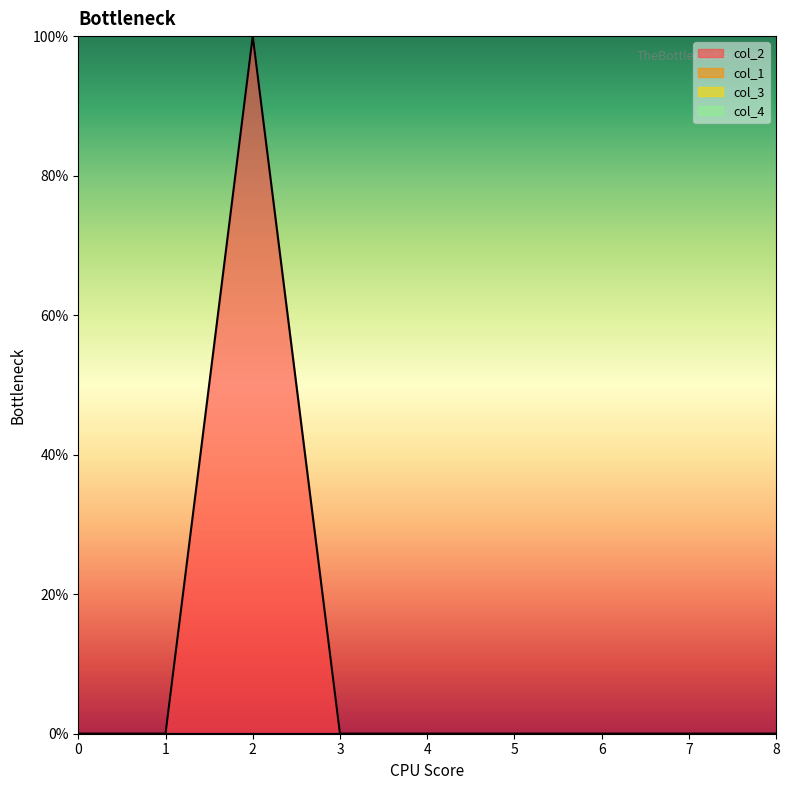

Rank the categories by col_3 value from highest to lowest.

0, 0, 0, 0, 0, 0, 0, 0, 0